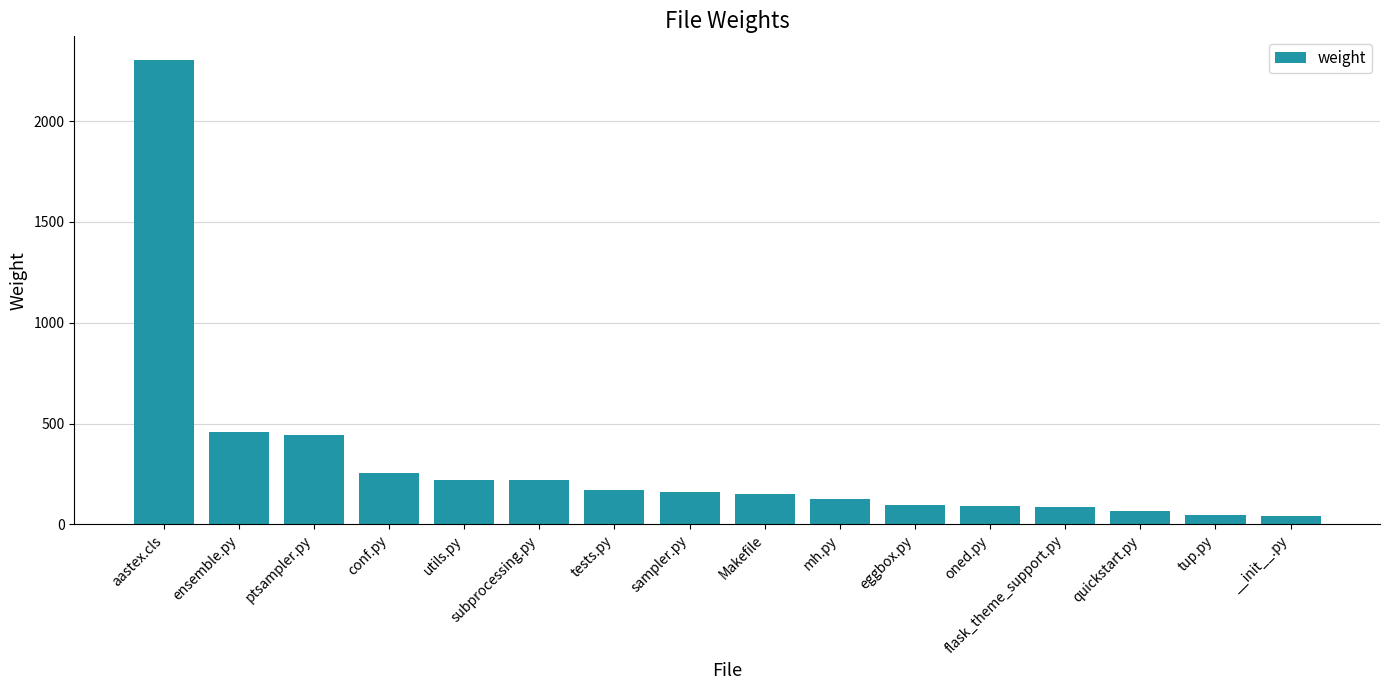

The value at ptsampler.py is 627. True or false?

False